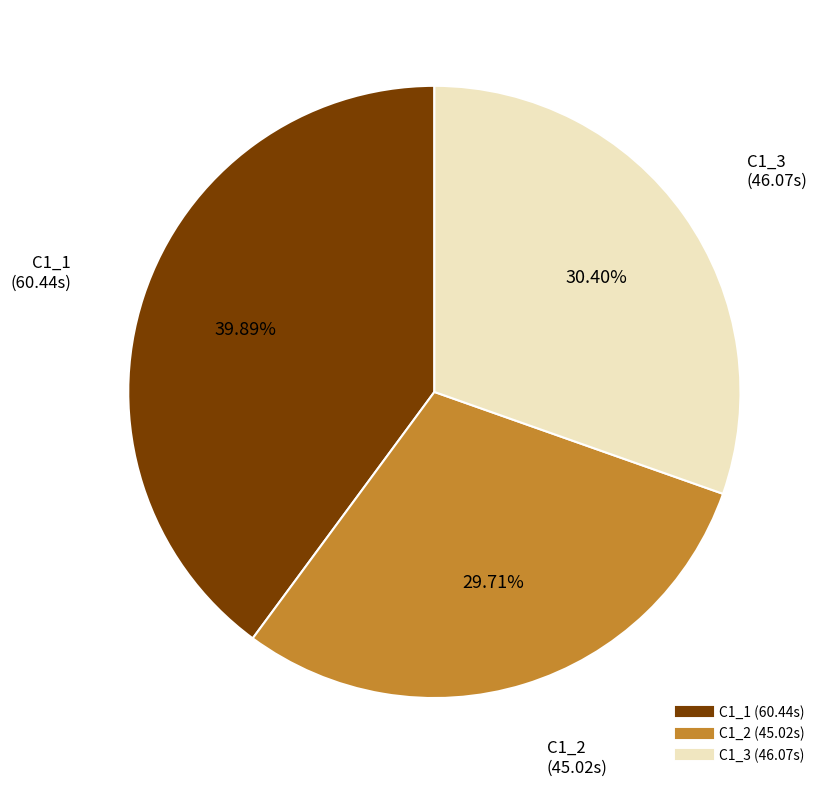

Combined, what portion of the pie is C1_3 and C1_1?

70.3%